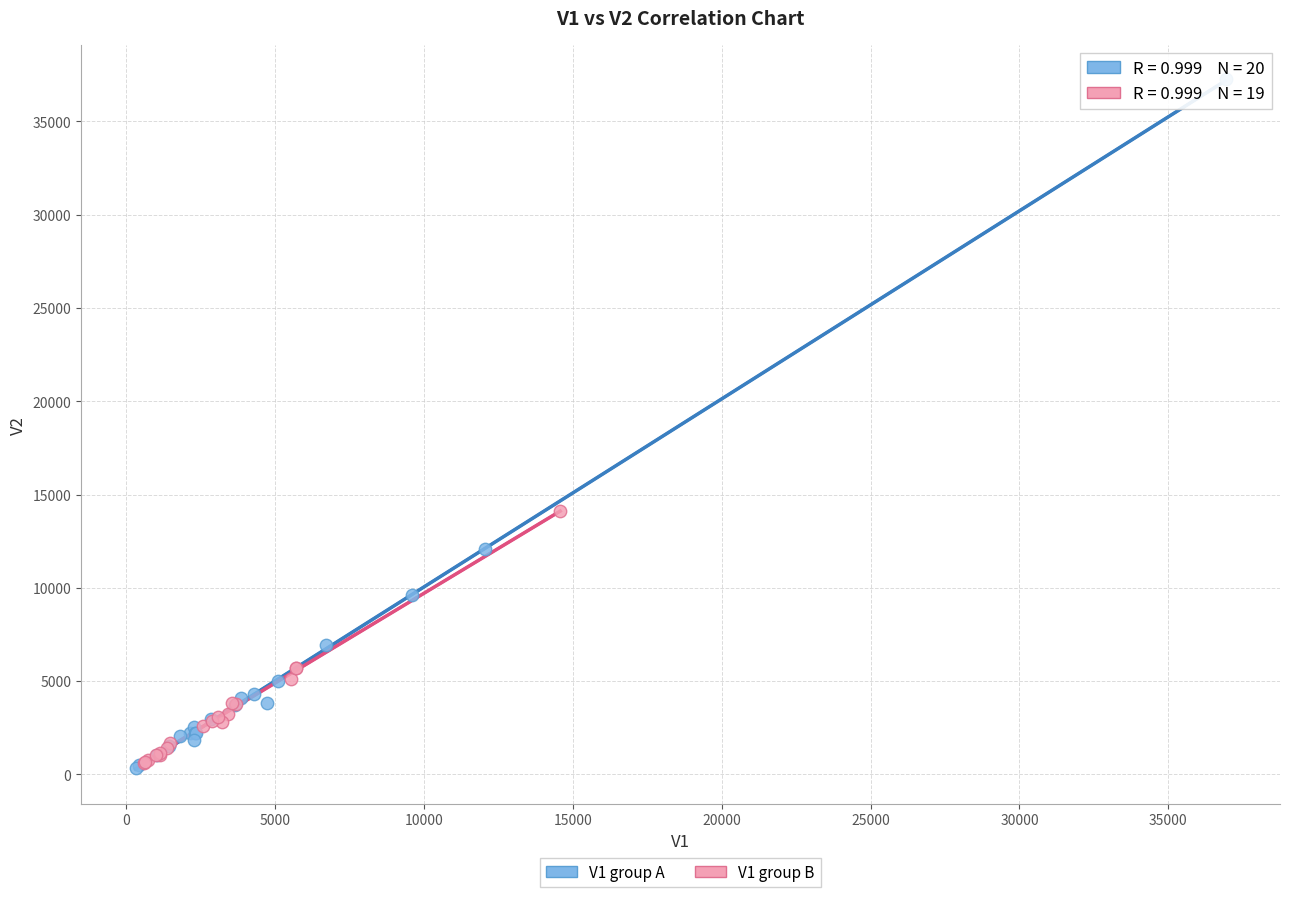

Which series reaches the maximum Y coordinate?

V1 group A